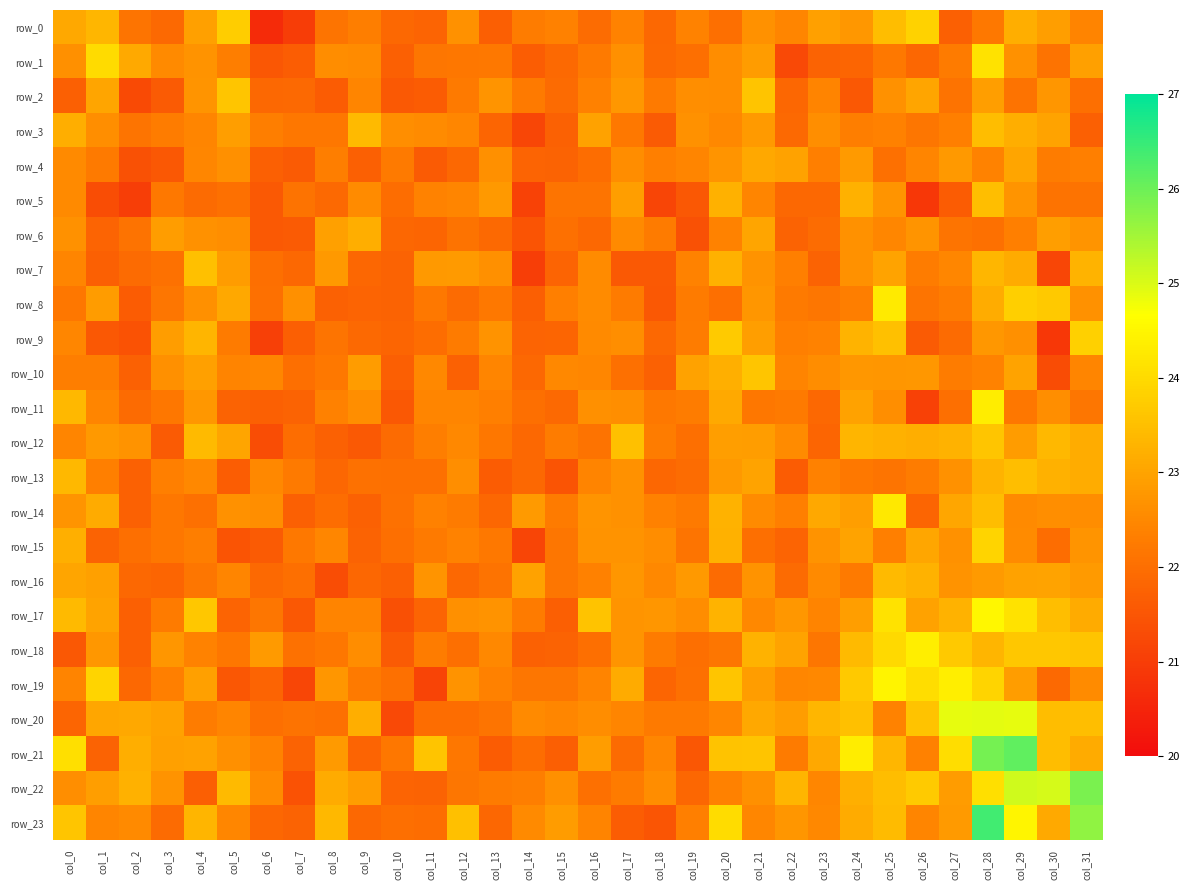

Which series has the largest total across all categories?

row_21